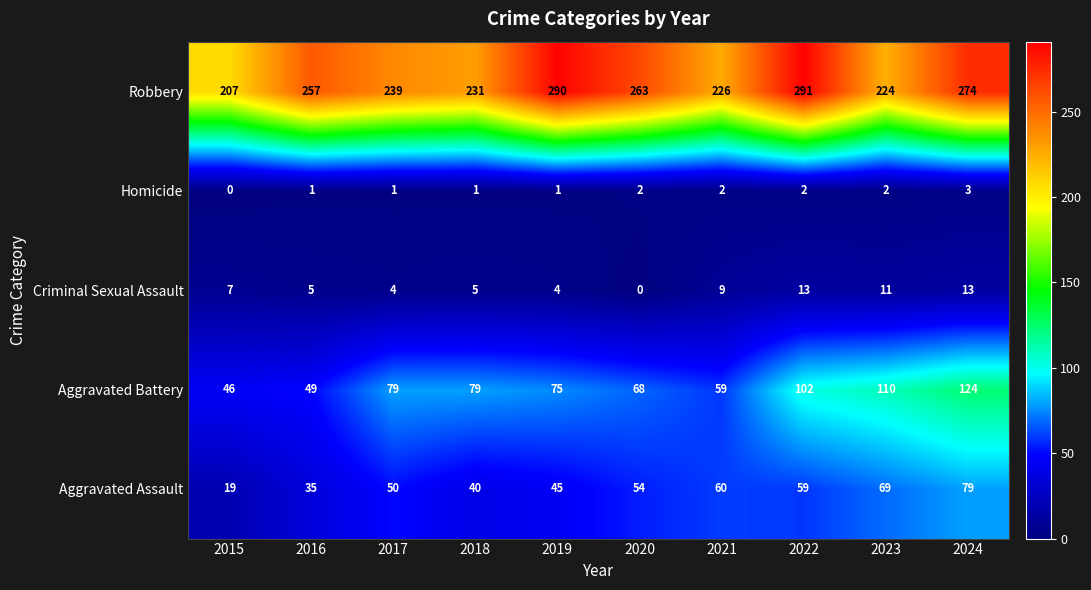

Between 2018 and 2019, which series saw the biggest shift?

Robbery